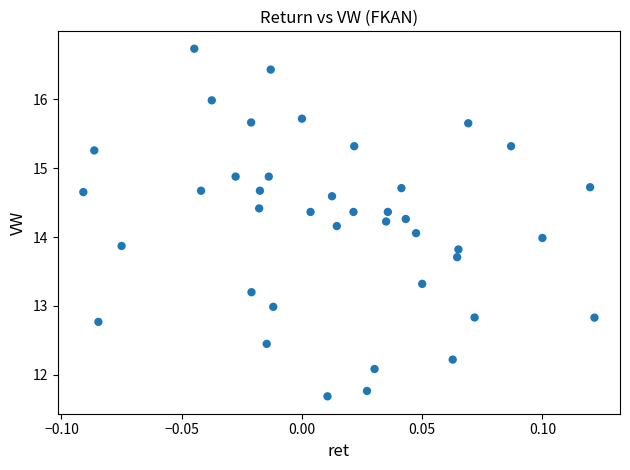

What is the range of Y values (max minus min)?

5.0